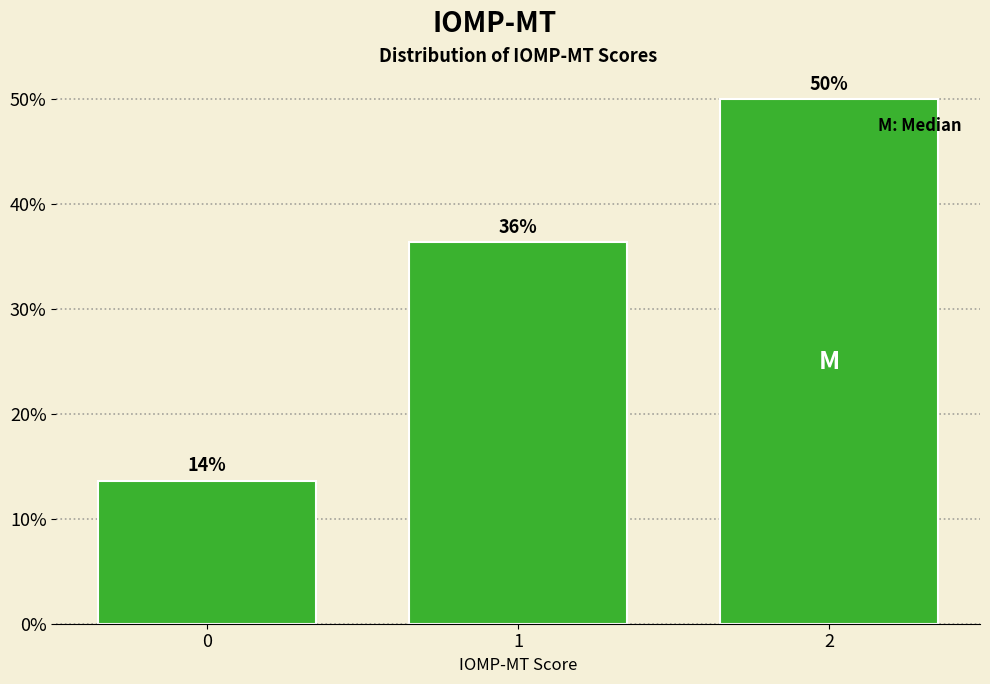

How many bars are there in total?

3